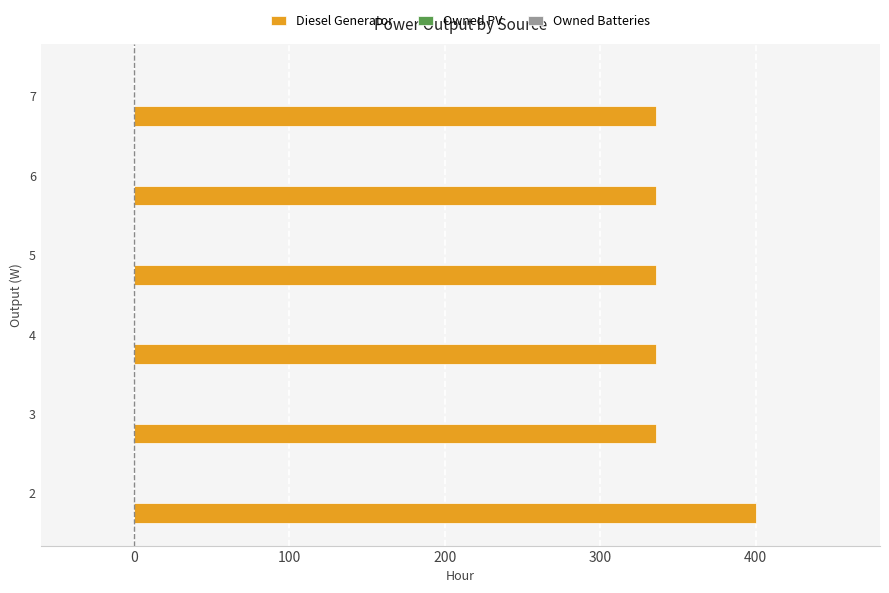

The value at 3 is 566. True or false?

False